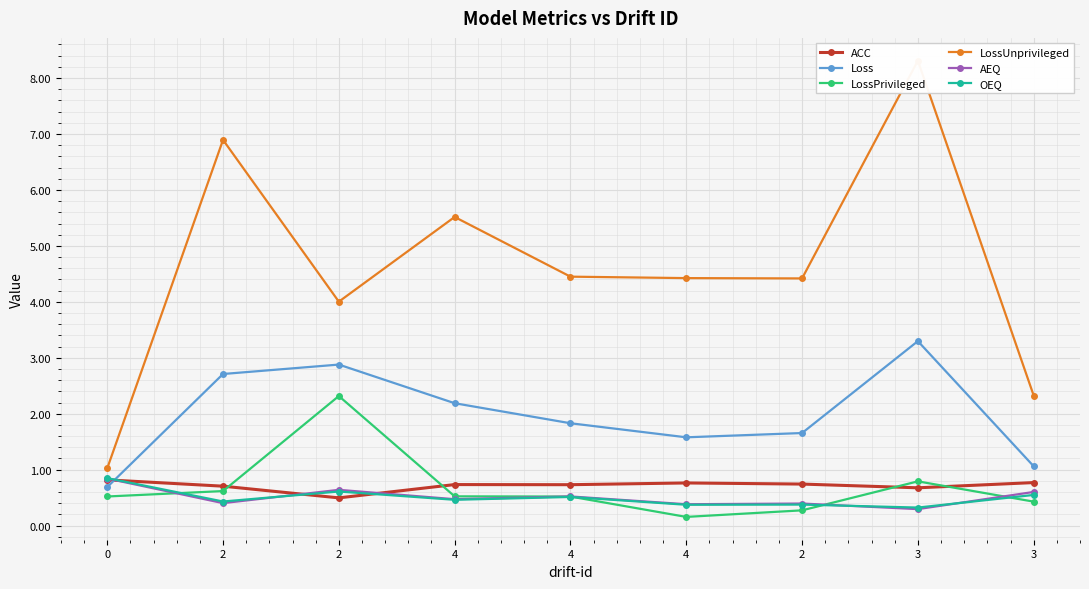

What is the sum of the OEQ values at 4 and 2?

1.1